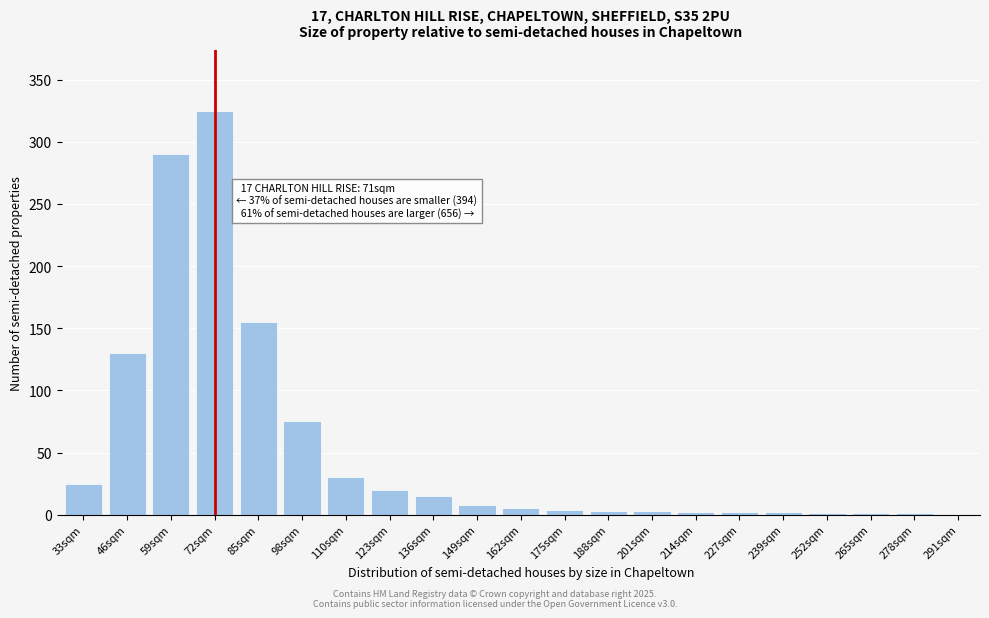

At which label is the value closest to 162?

85sqm